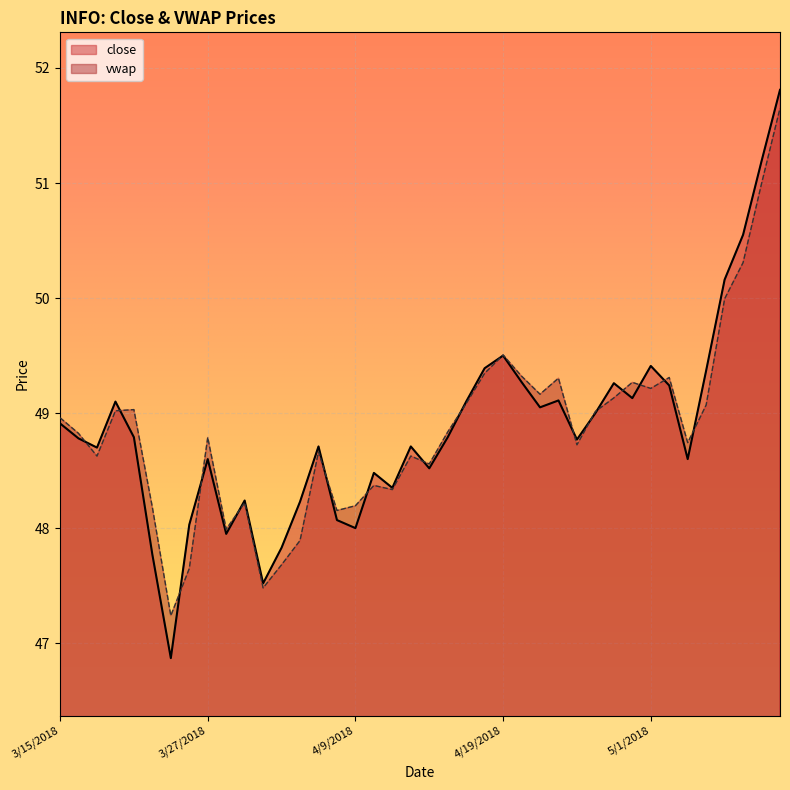

What is the smallest value displayed?

46.9